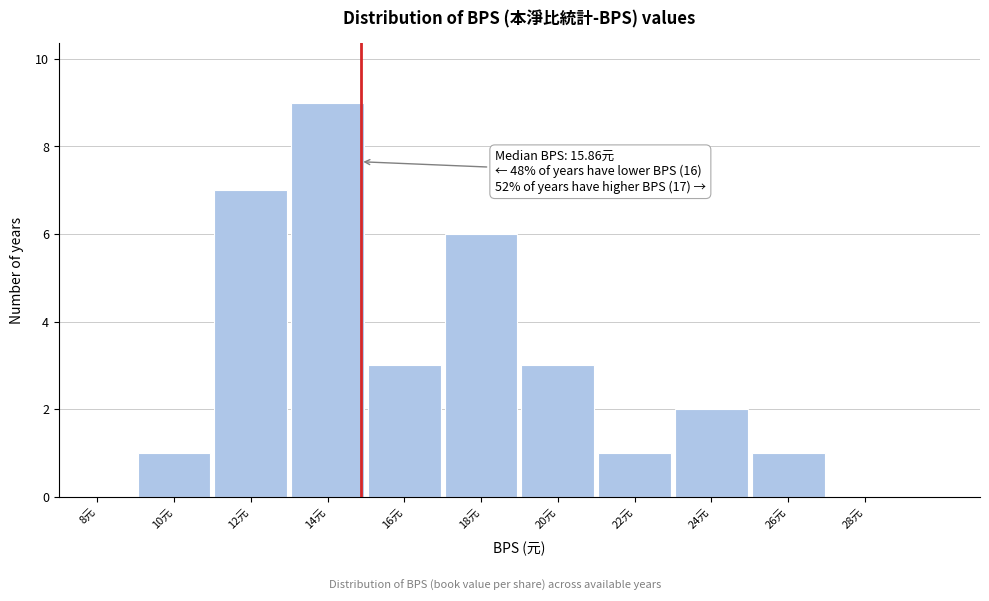

Reading left to right, list all the values displayed in this chart.

8元=0	10元=1	12元=7	14元=9	16元=3	18元=6	20元=3	22元=1	24元=2	26元=1	28元=0